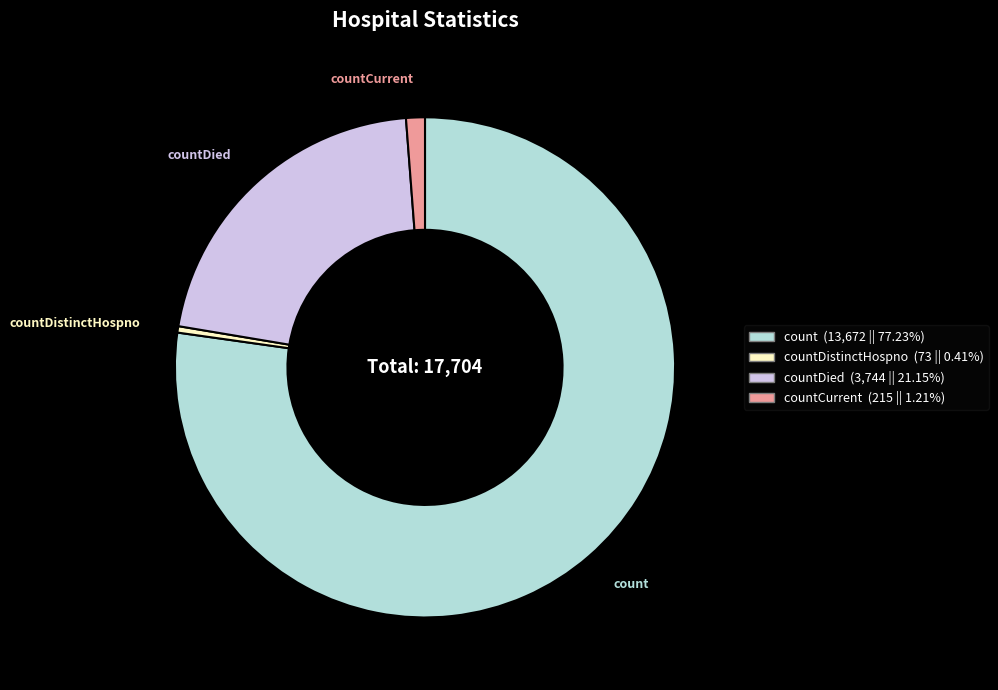

Does any single category account for the majority?

Yes